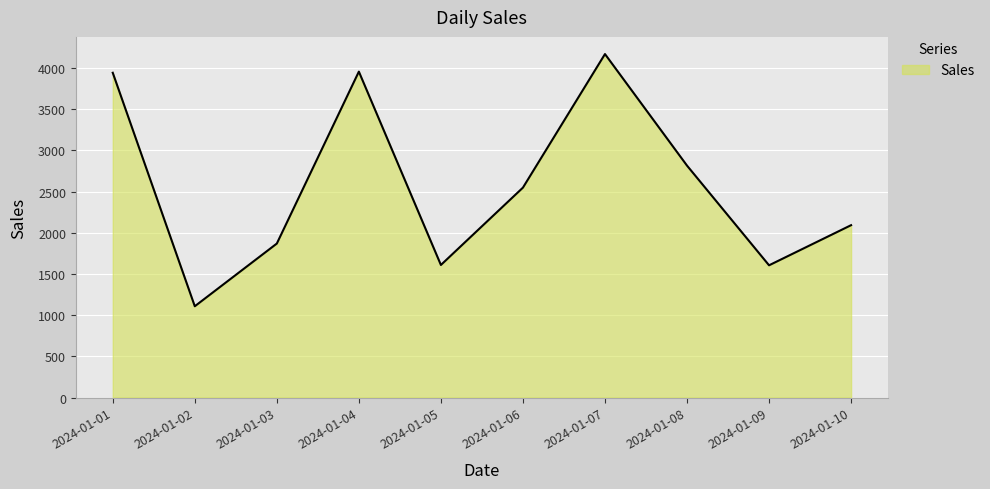

At which category does the data reach its first local valley?

2024-01-02